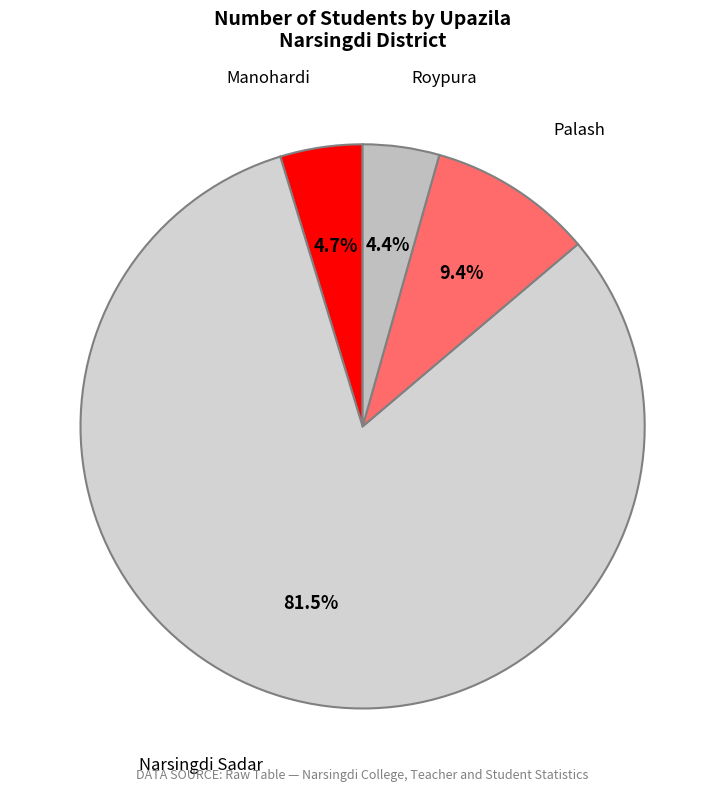

Which category has the biggest portion of the pie?

Narsingdi Sadar